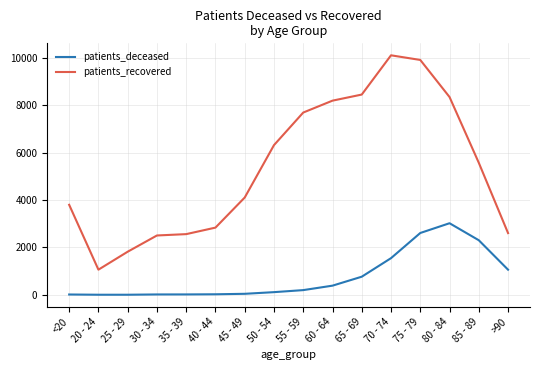

What is the minimum value shown in the chart?

3